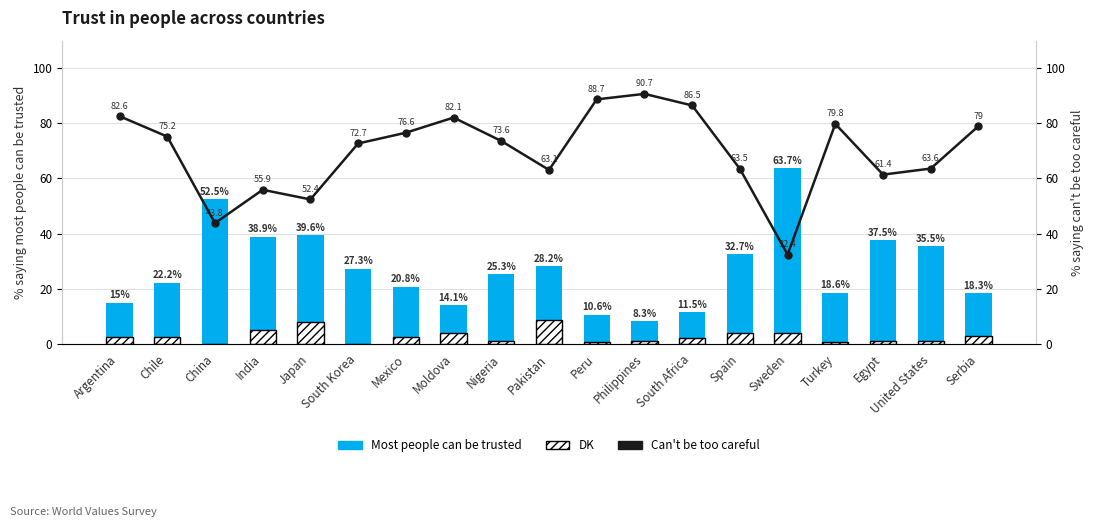

What is the label of the 16th bar from the right?

India